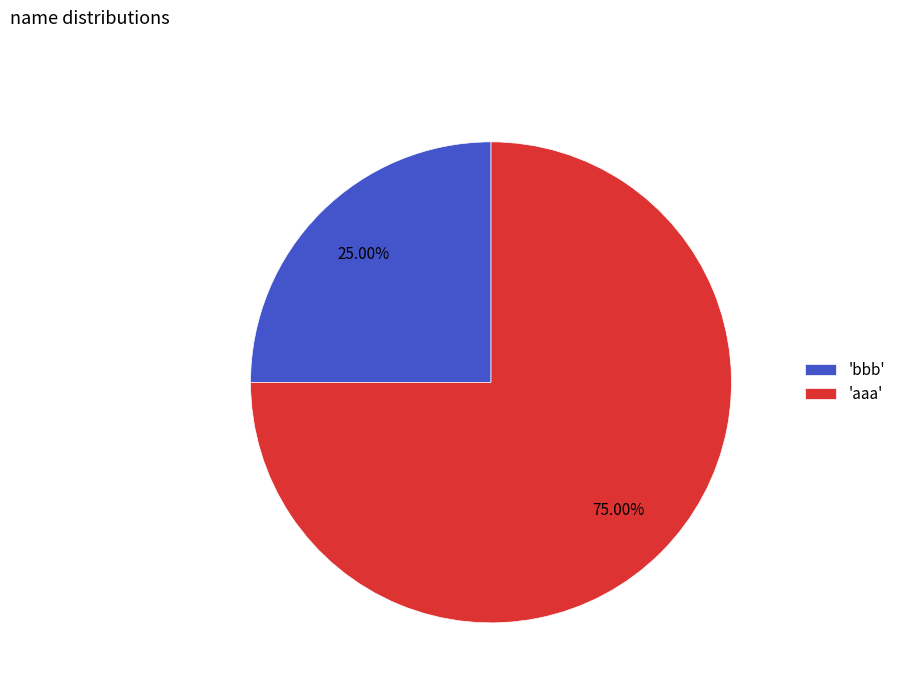

Which slice represents more than half of the pie?

'aaa'